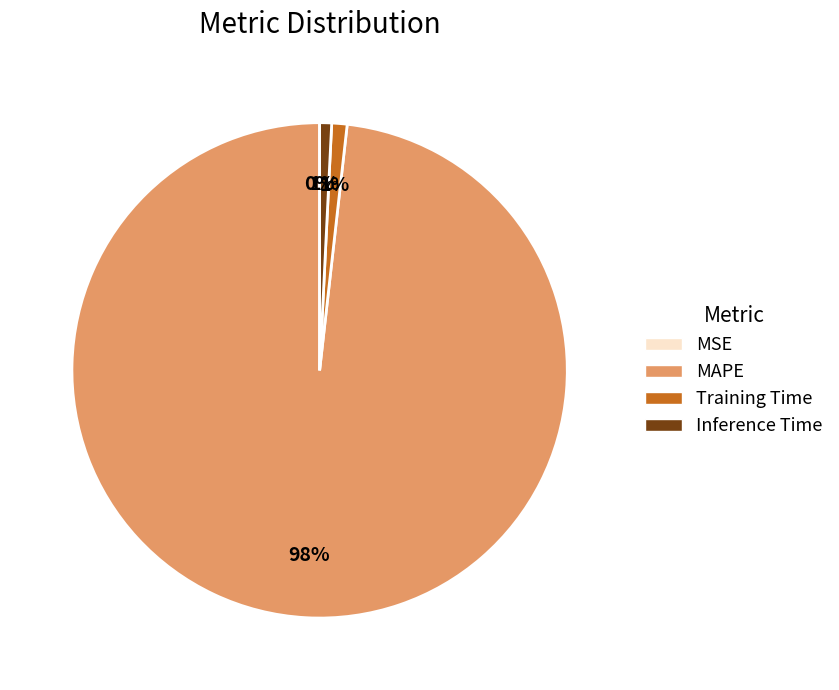

The MAPE slice represents 98% of the pie. True or false?

True